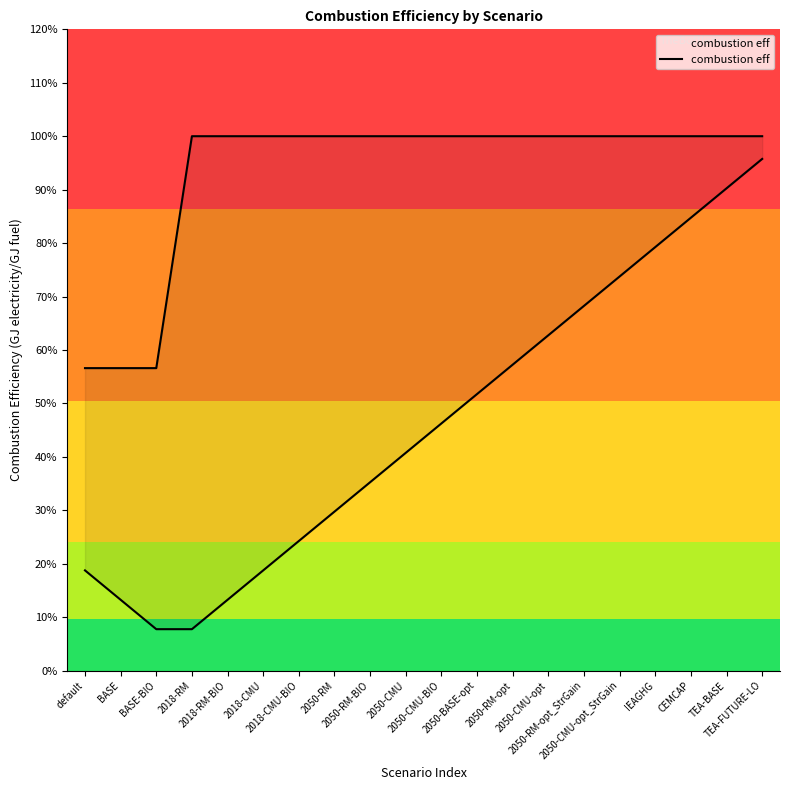

What is the approximate value at TEA-FUTURE-LO?

1.0